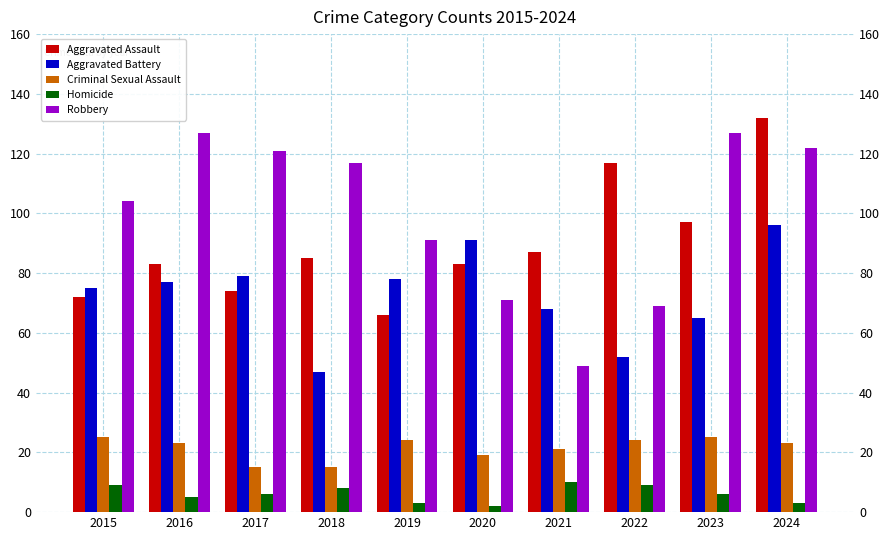

What is the difference between the maximum and minimum values in the Criminal Sexual Assault series?

10